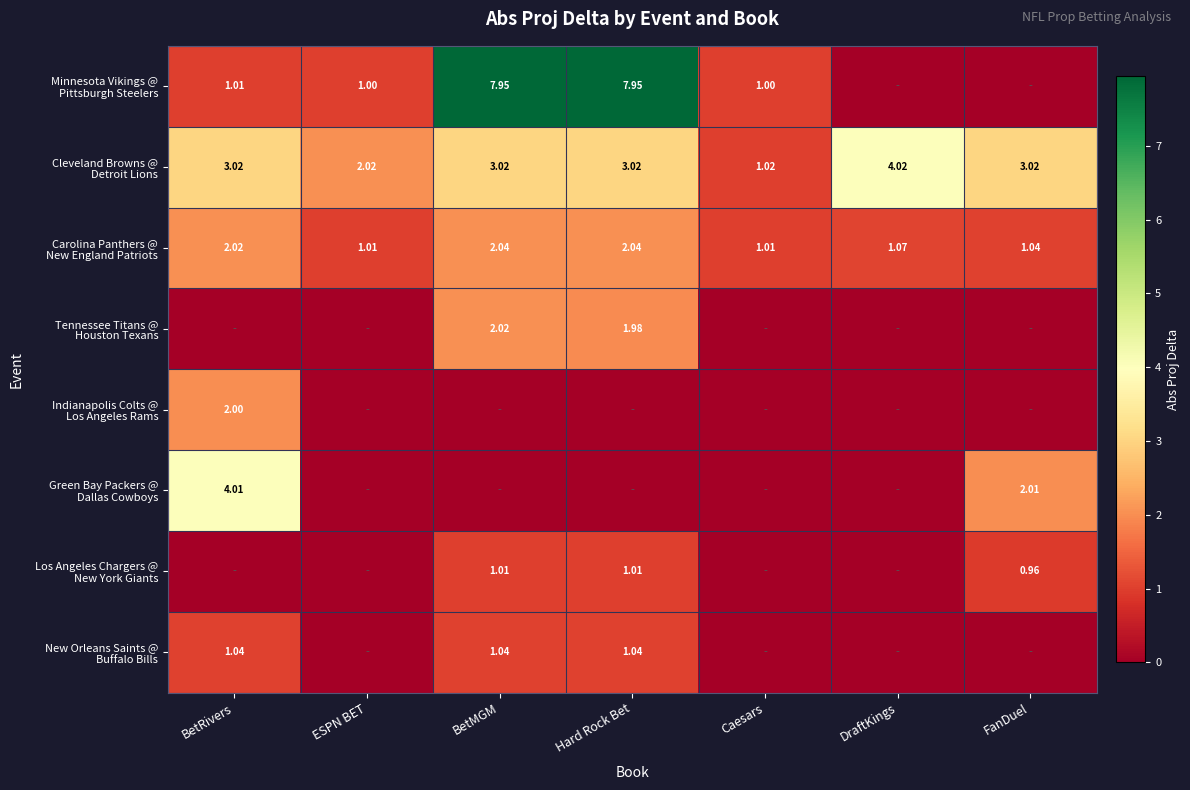

At how many categories does at least one series exceed 1?

7